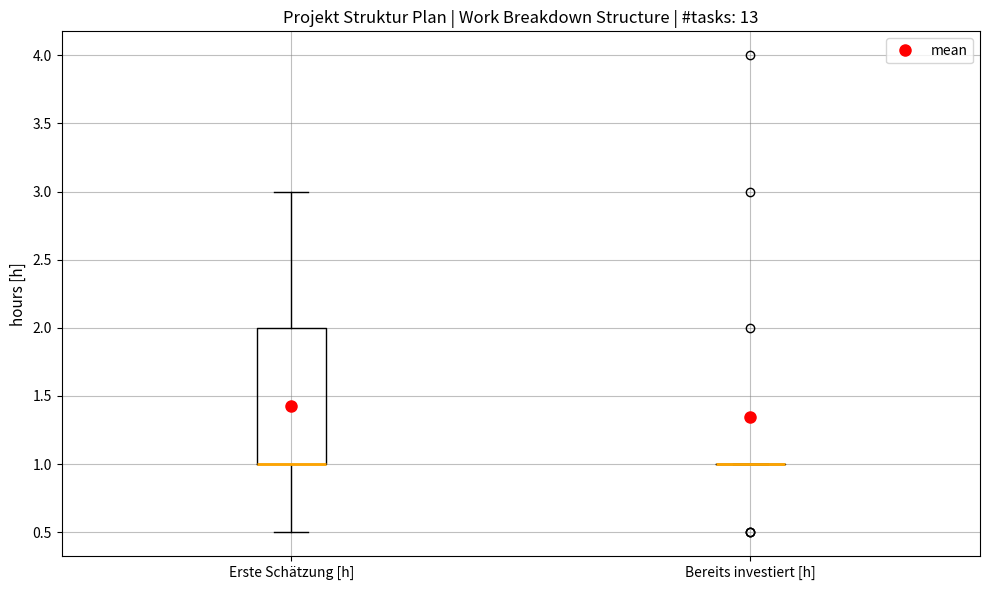

Where does the upper whisker of the box for Erste Schätzung [h] end on the y-axis? The values are not printed on the chart, so give them approximately, as read against the axis.

3.0